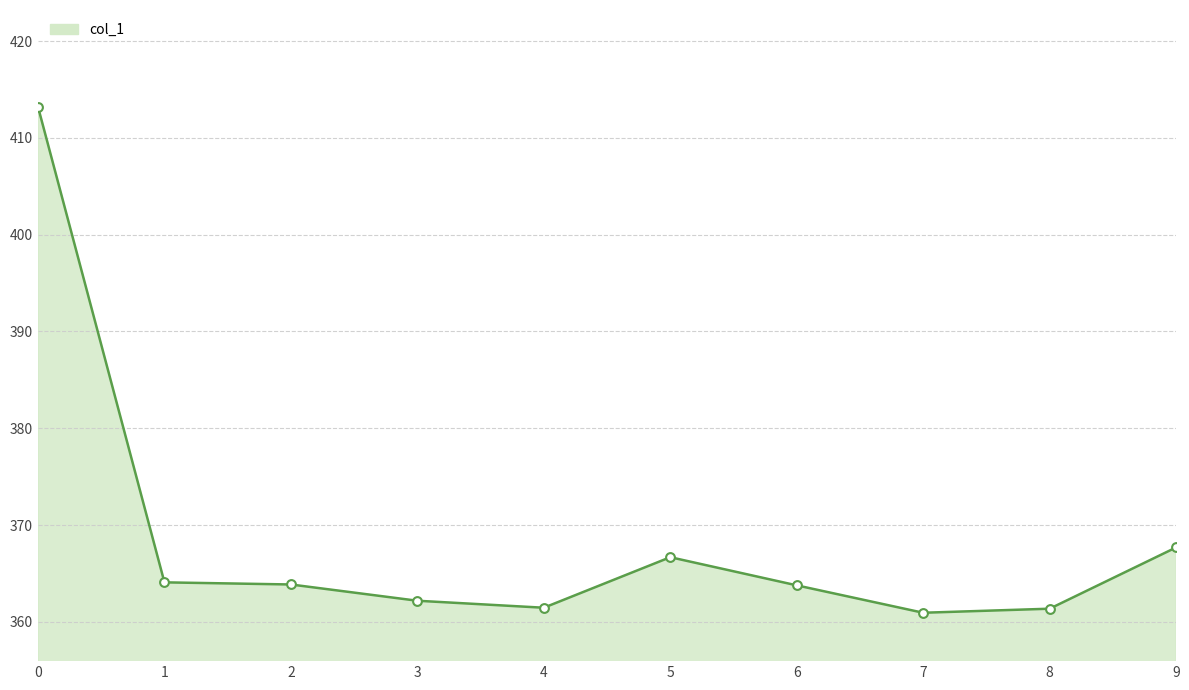

What is the change in value from 1 to 8?

-2.7